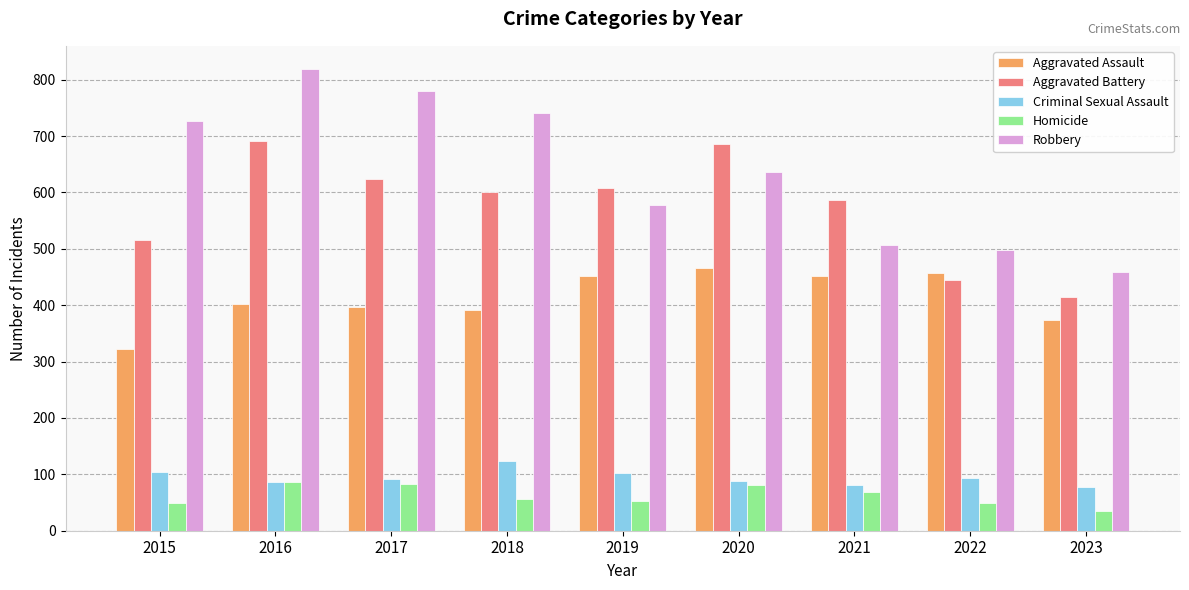

Rank the series by their maximum value, from highest to lowest.

Robbery, Aggravated Battery, Aggravated Assault, Criminal Sexual Assault, Homicide